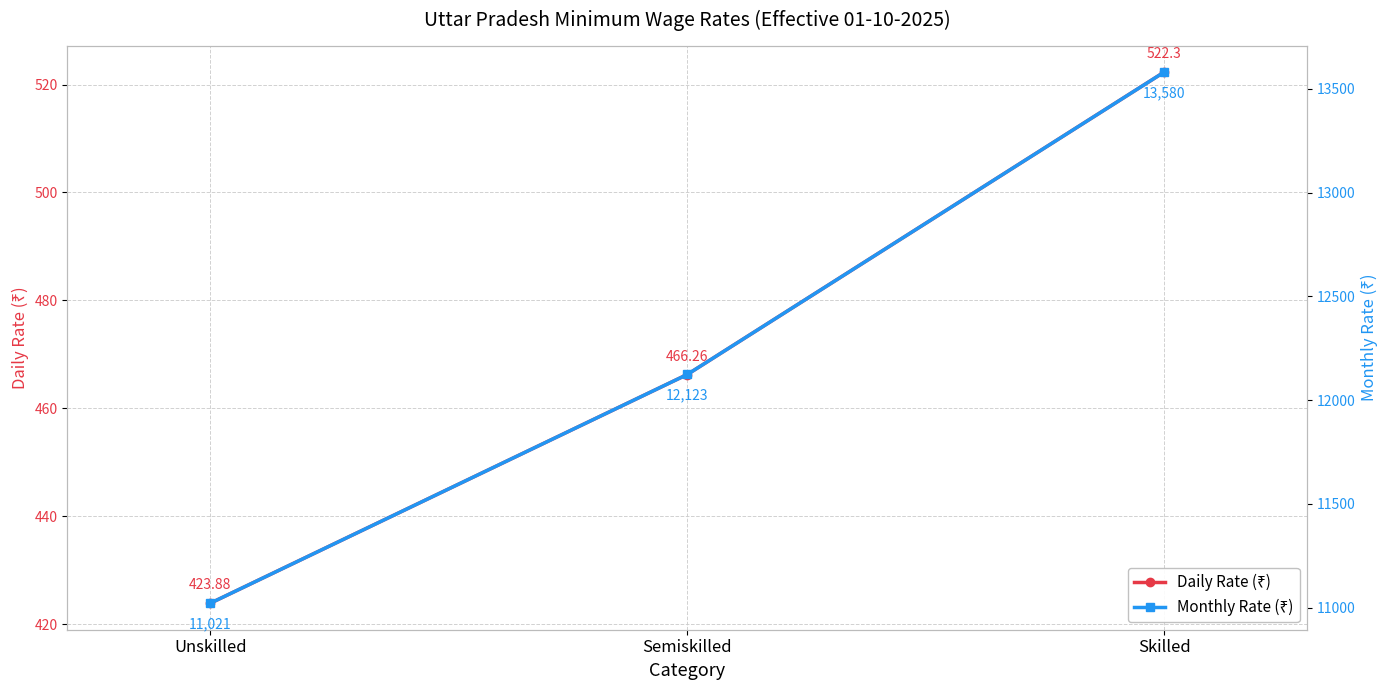

What is the label of the 3rd point from the left?

Skilled